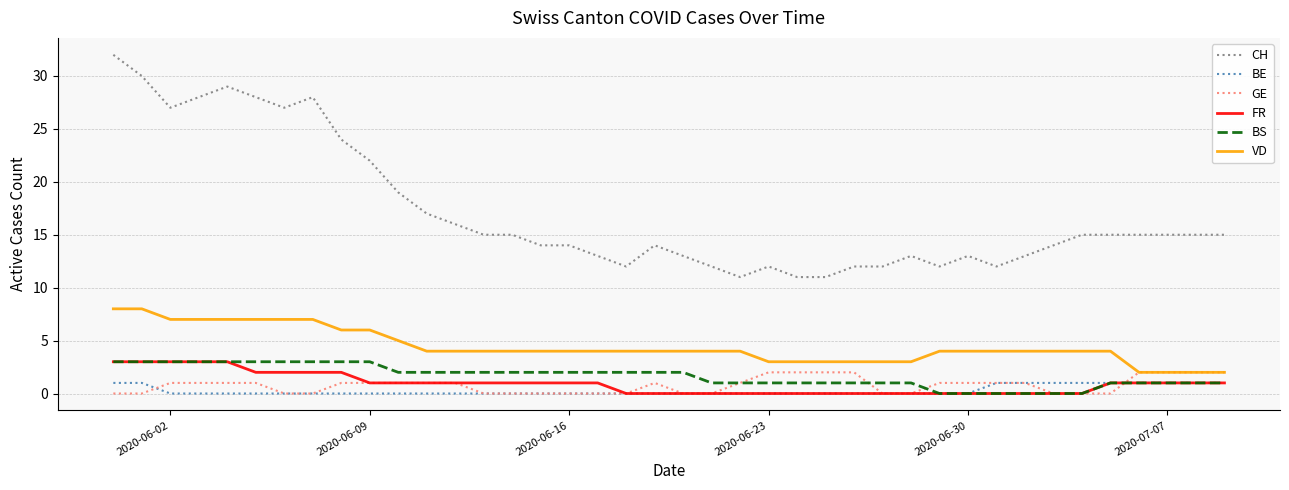

True or false: CH and GE cross at least once.

False